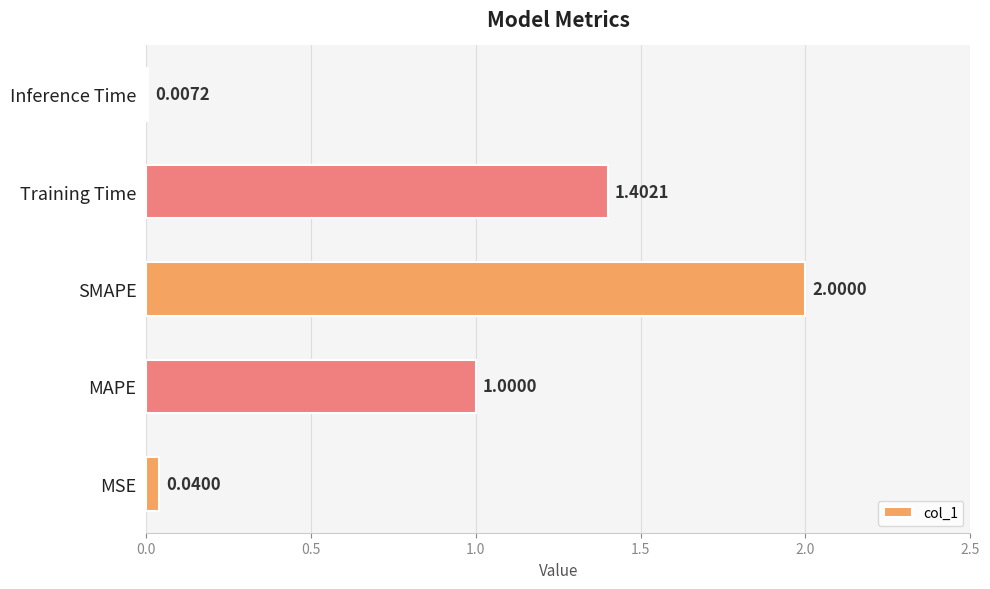

Between Inference Time and MSE, which is larger?

MSE